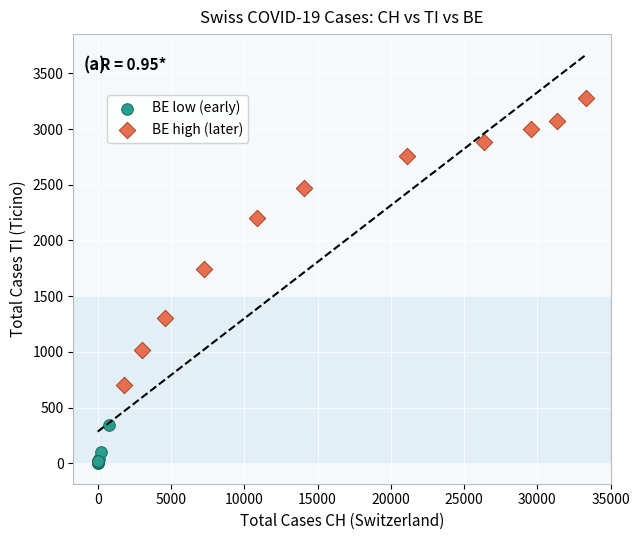

Which series has the largest Y range (max minus min)?

BE high (later)